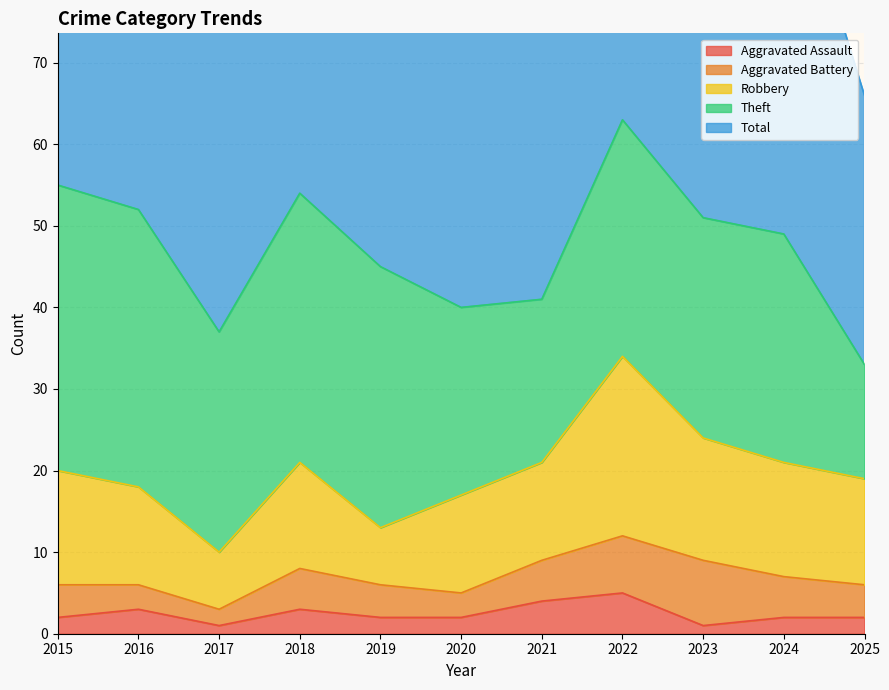

How many values in the Aggravated Battery series are below 4?

3